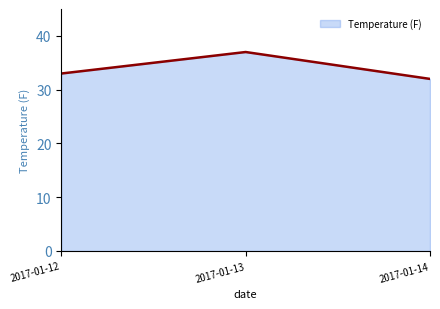

At which label is the value closest to 34?

2017-01-12